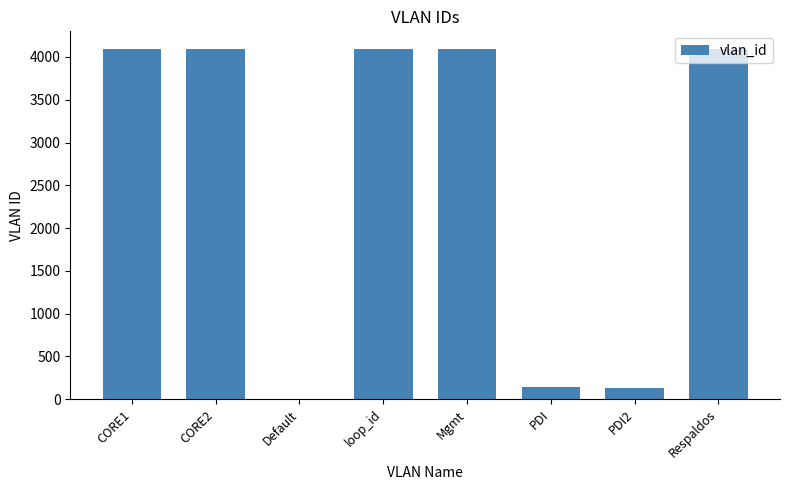

What is the sum of all values?

20736